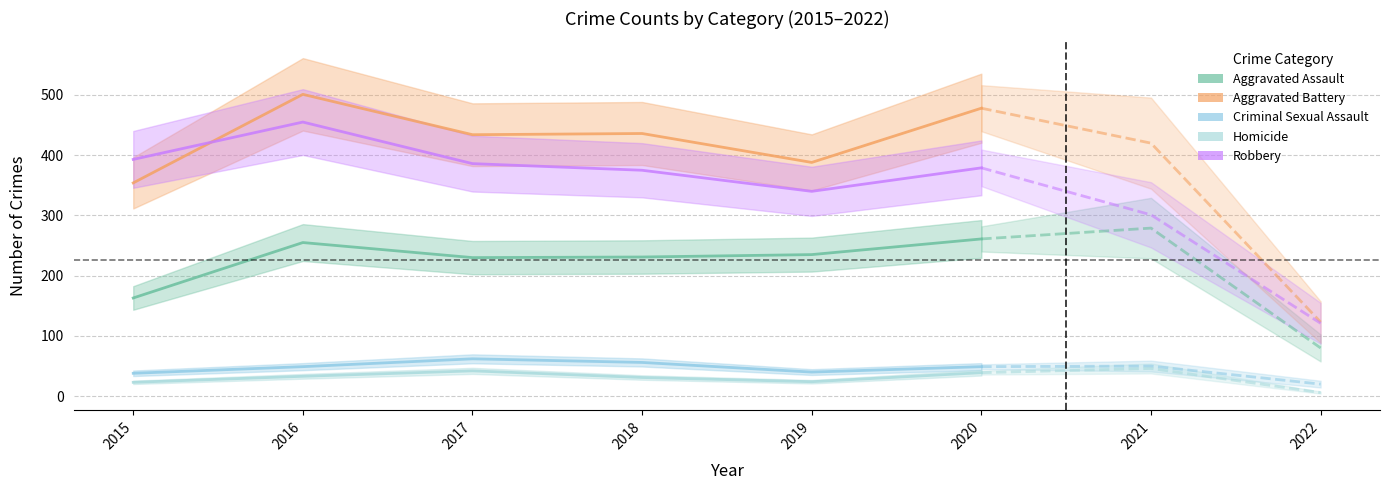

Is it true that Aggravated Assault equals 230 at 2017?

True